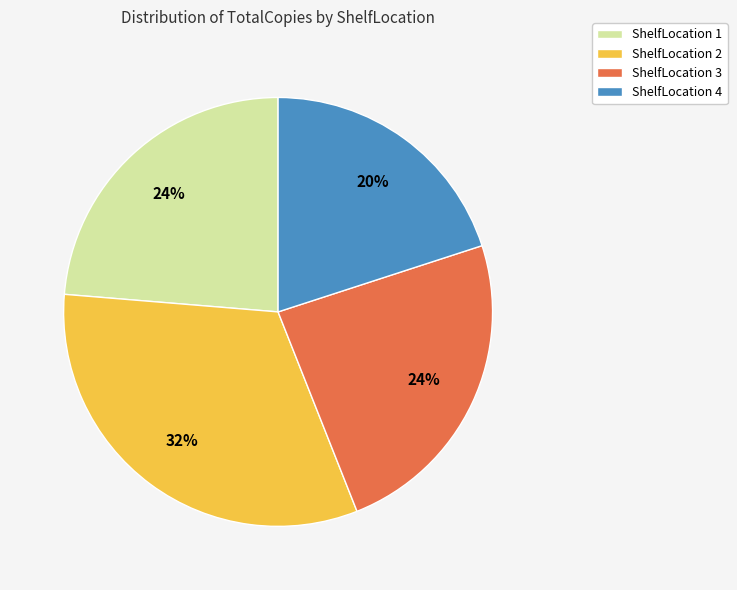

What percentage is the ShelfLocation 4 slice, to the nearest percent?

20%